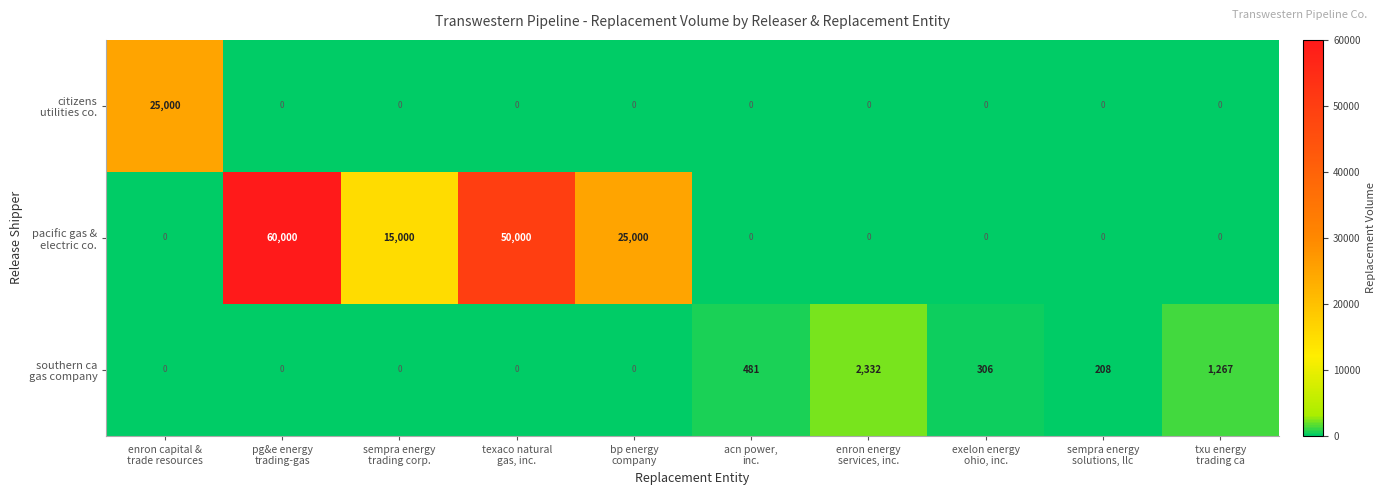

At how many categories does at least one series exceed 19930?

4